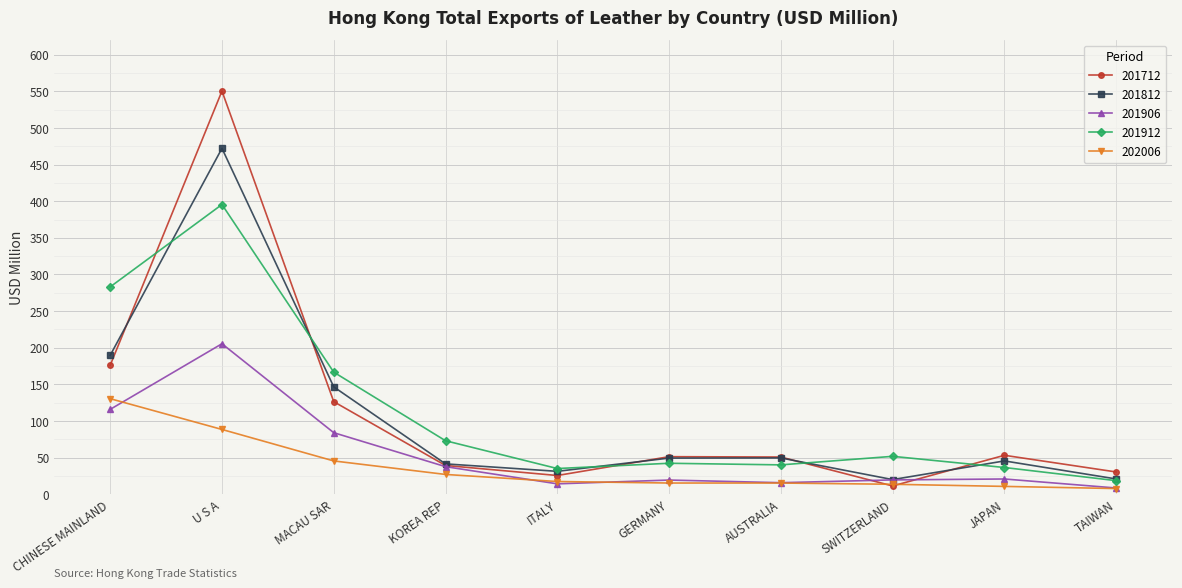

Where does the 201712 series first go above 51?

CHINESE MAINLAND